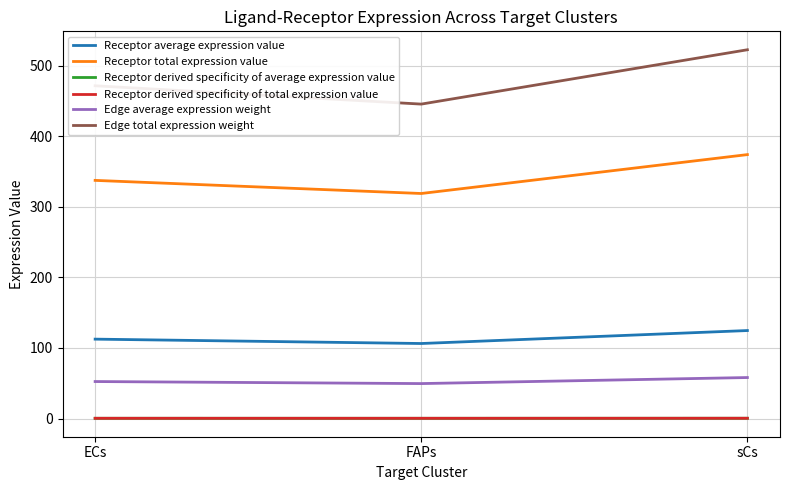

What is the label of the 1st point from the right?

sCs